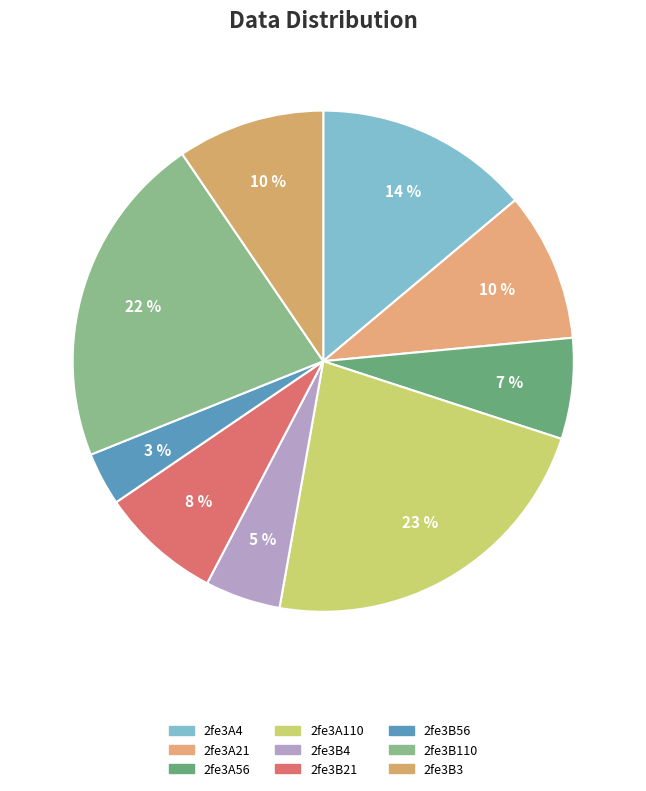

Which category has the smallest portion of the pie?

2fe3B56